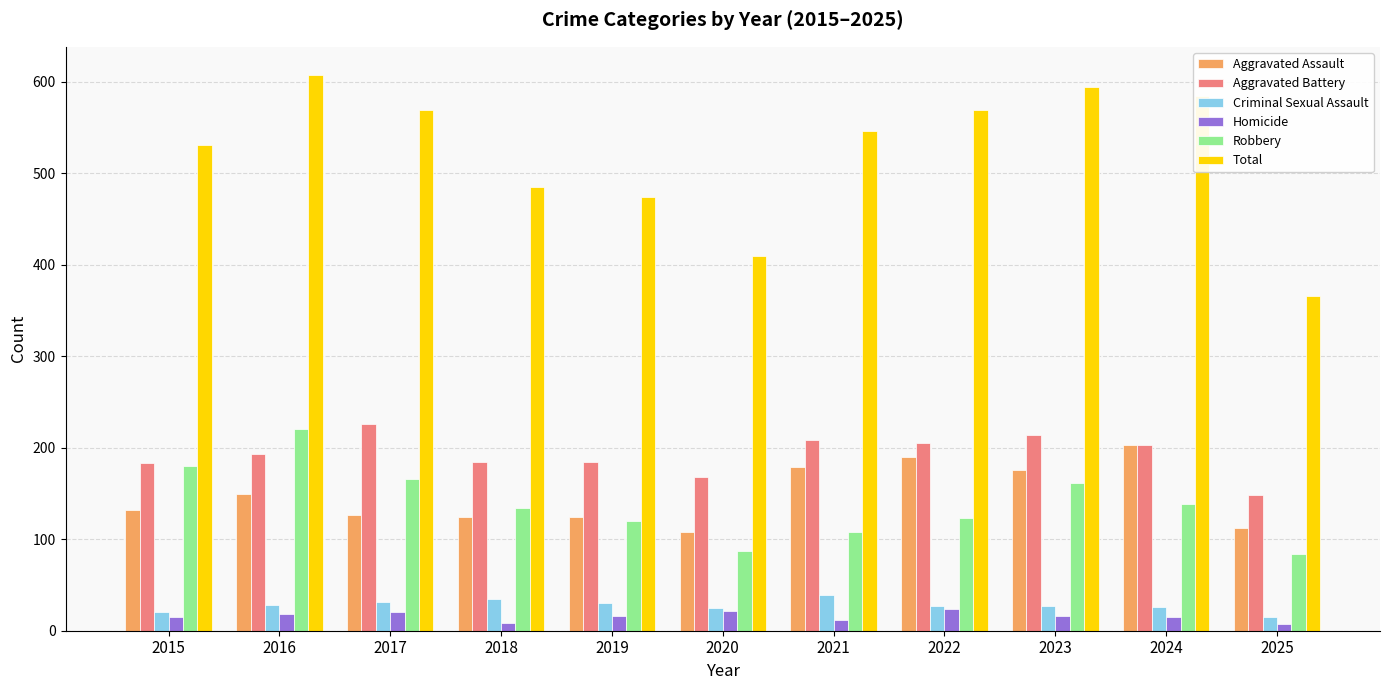

Is the value of Robbery at 2023 greater than the value of Homicide at 2019?

Yes